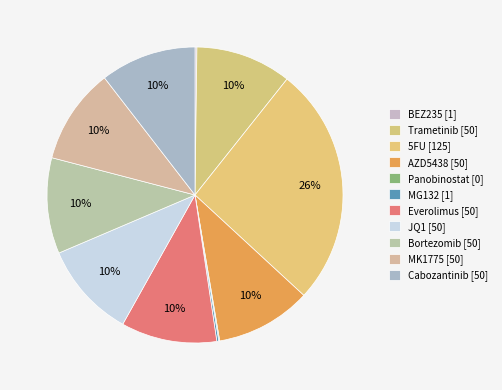

Which category has the smallest portion of the pie?

Panobinostat